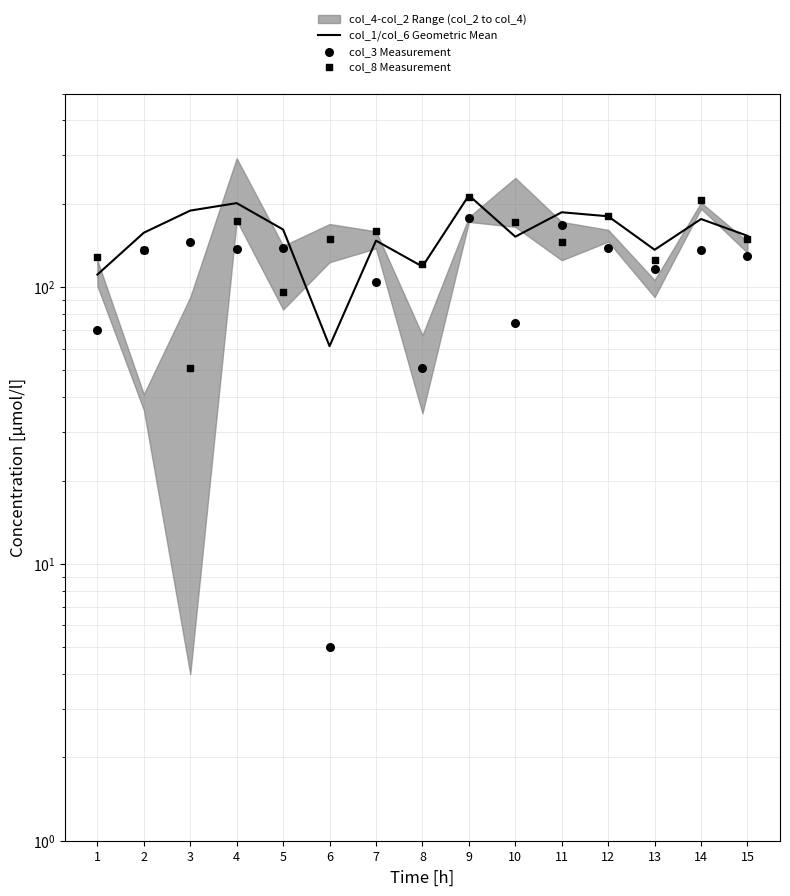

Is the value of col_3 Measurement at 10 greater than the value of col_8 Measurement at 10?

No